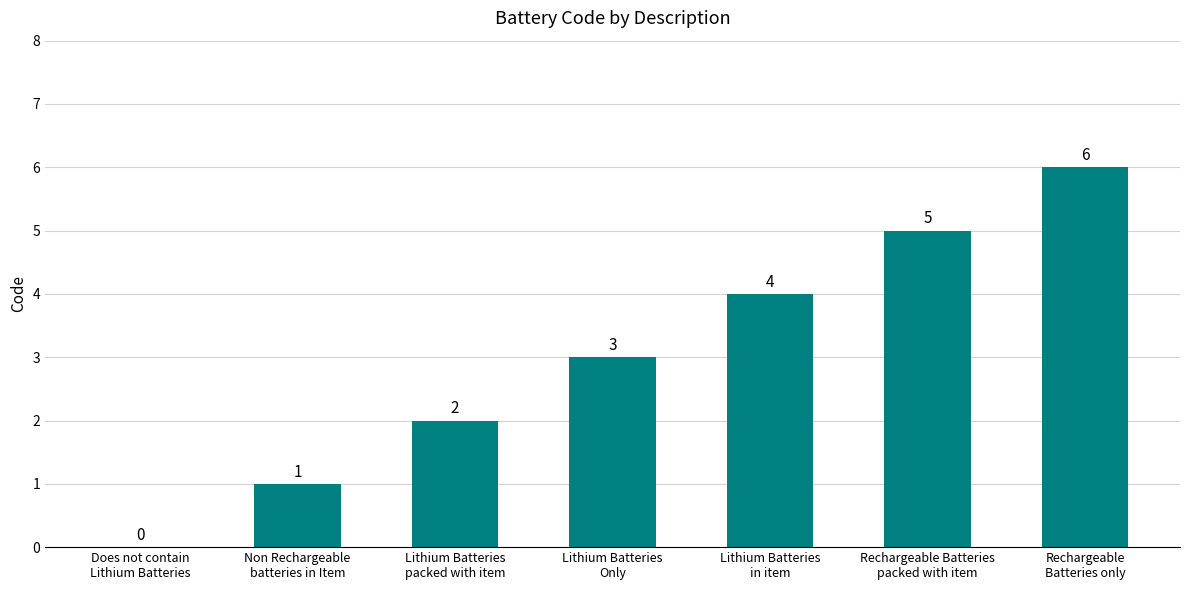

At which category does the chart reach its peak across all series?

Rechargeable
Batteries only